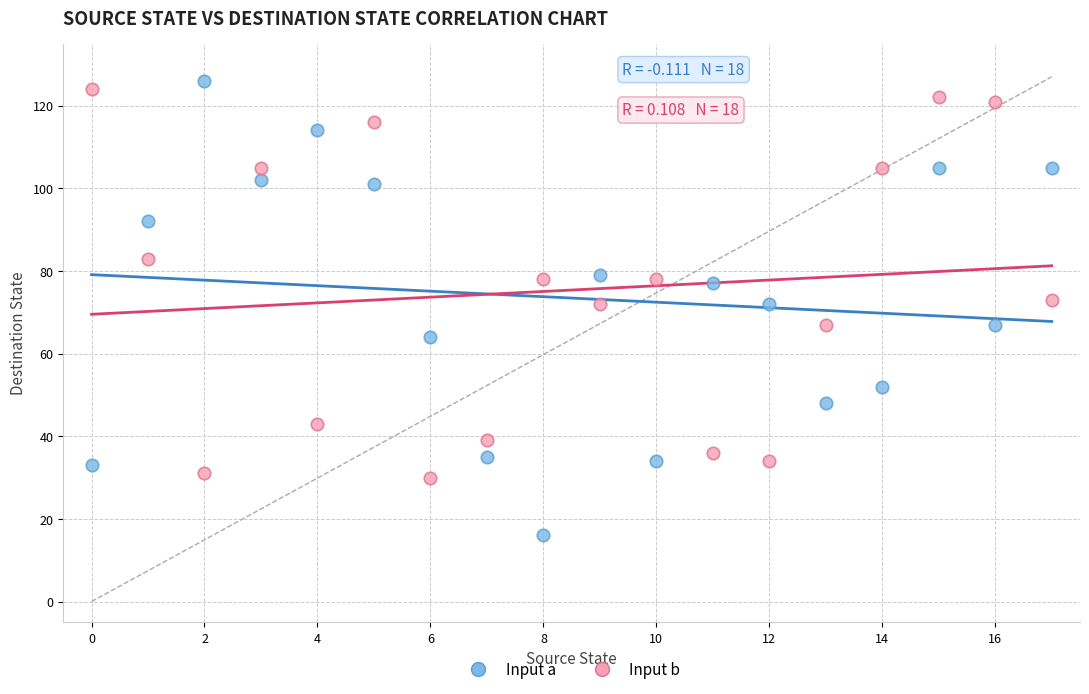

What are all the series names shown in the legend?

Input a, Input b